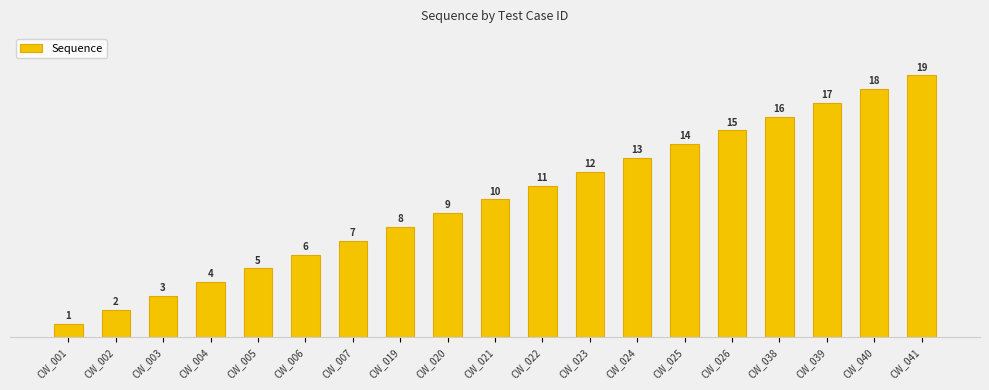

True or false: the data shows 8 at CW_006.

False